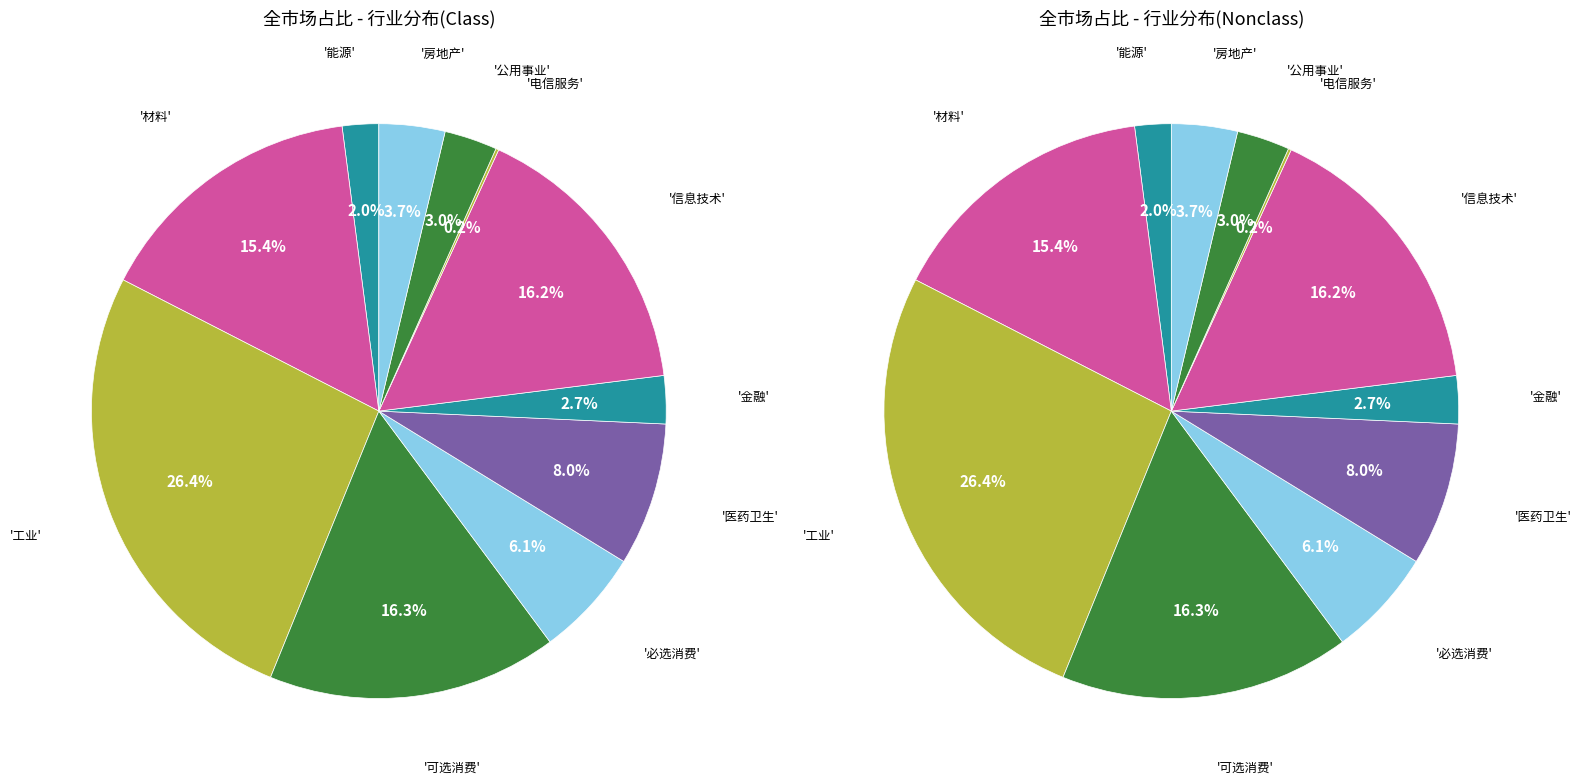

Rank the categories by value from highest to lowest.

工业, 可选消费, 信息技术, 材料, 医药卫生, 必选消费, 房地产, 公用事业, 金融, 能源, 电信服务